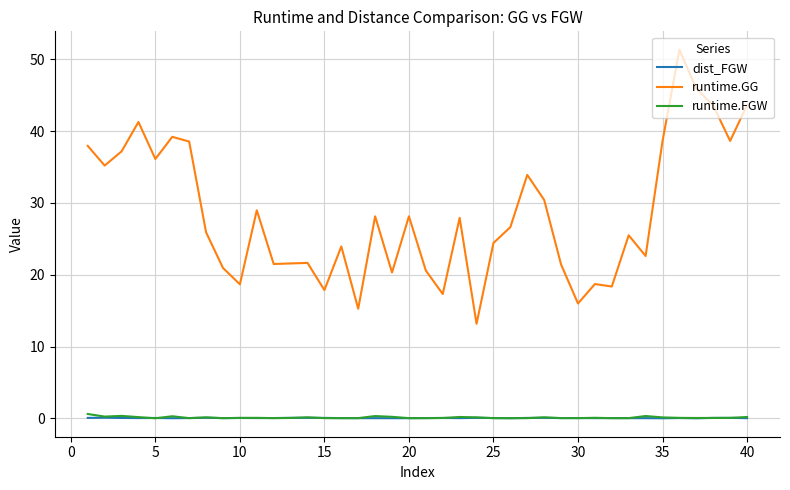

What is the minimum value for runtime.GG?

13.2